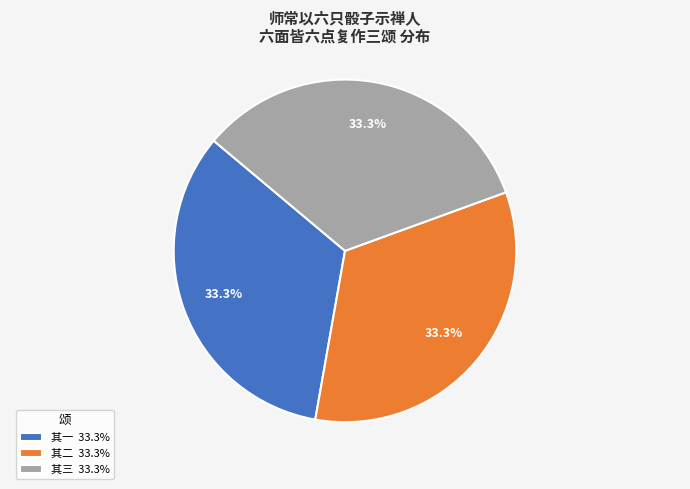

Approximately how many times larger is the value at 其二 33.3% compared to 其一 33.3%?

1.0